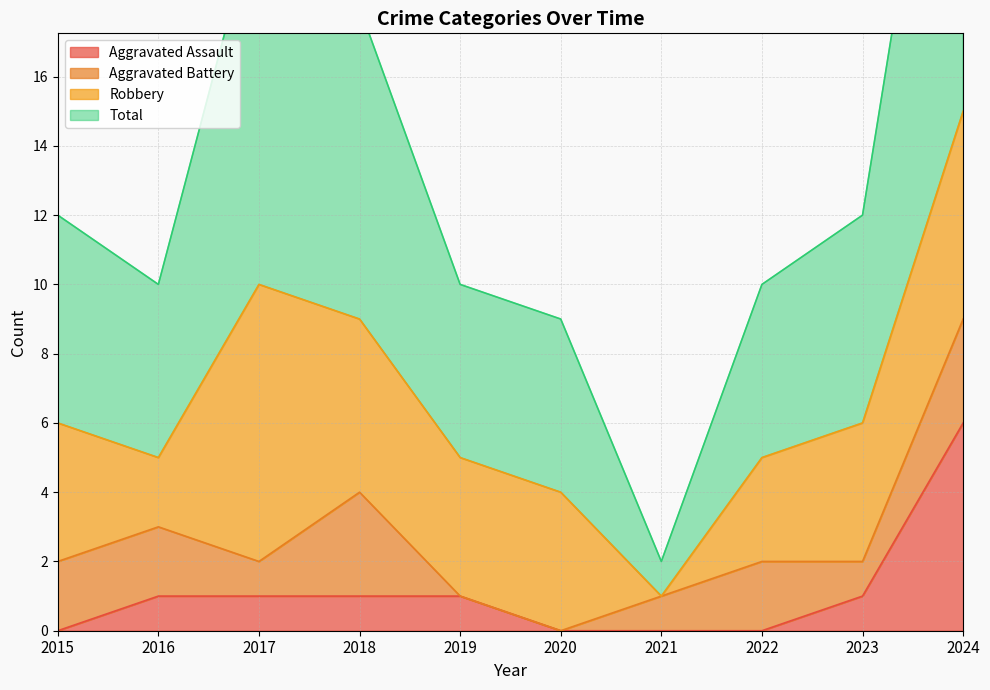

True or false: Aggravated Assault has a value of 1 at 2023.

True